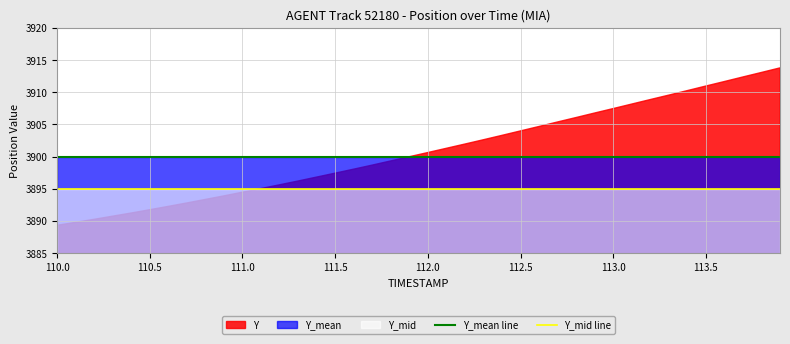

What is the lowest value of the Y_mean line series?

3900